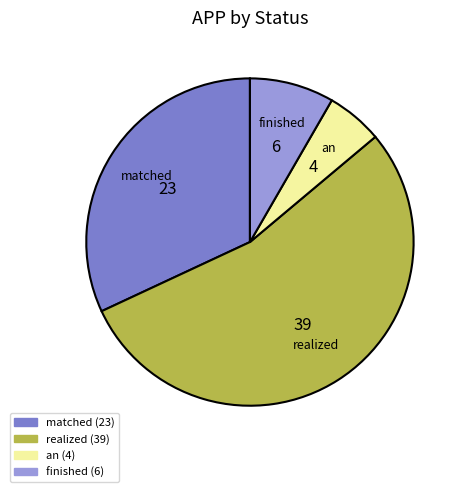

Is there any slice that represents more than half of the pie?

Yes